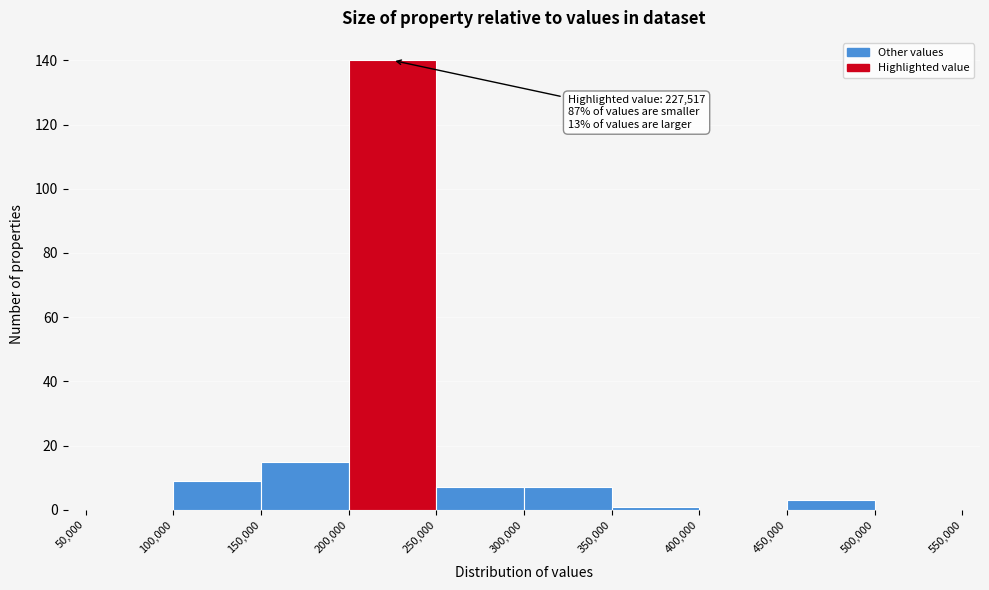

Over which range of the x-axis is the bar tallest?

200,000 to 250,000